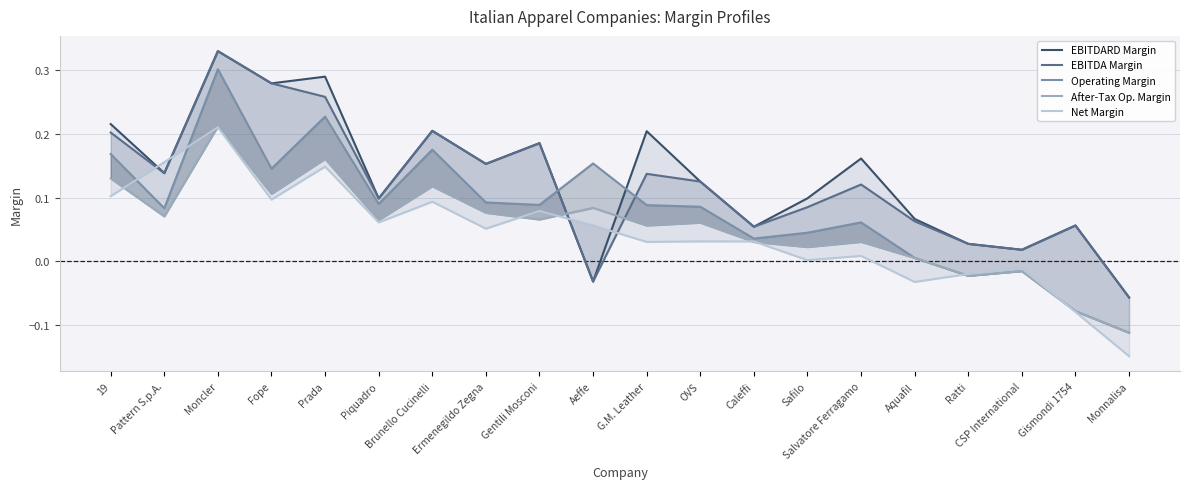

Where is the first local maximum for Operating Margin?

Moncler